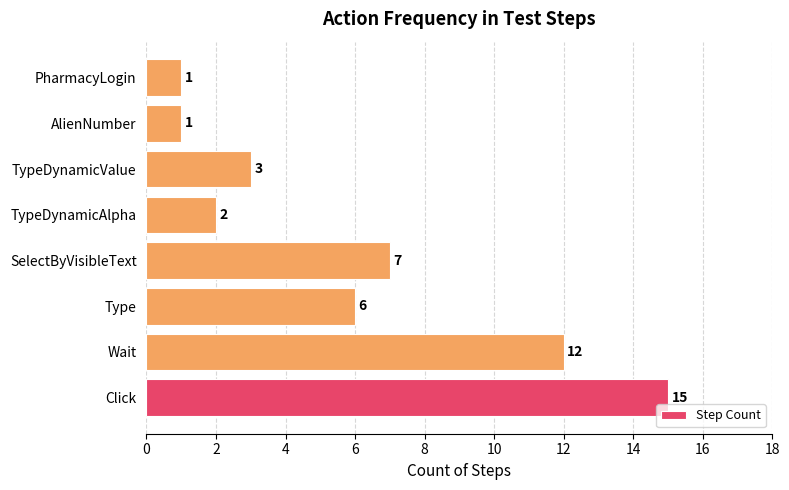

Does the chart contain any negative values?

No